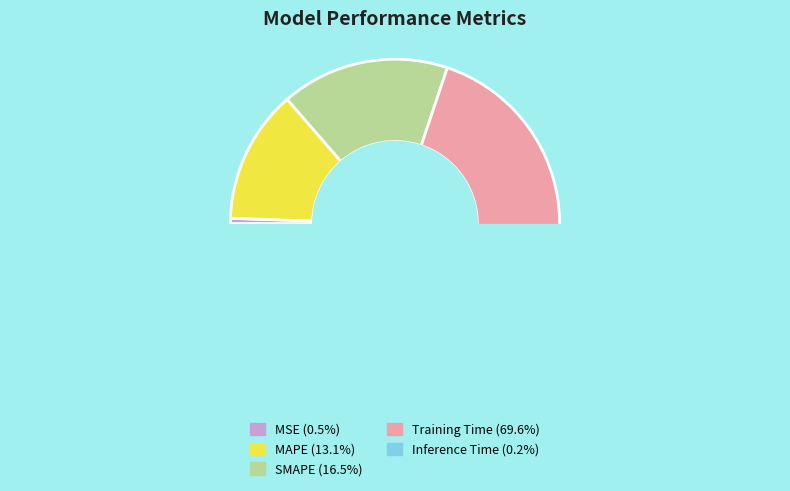

Combined, do MAPE and Training Time account for over 50%?

Yes